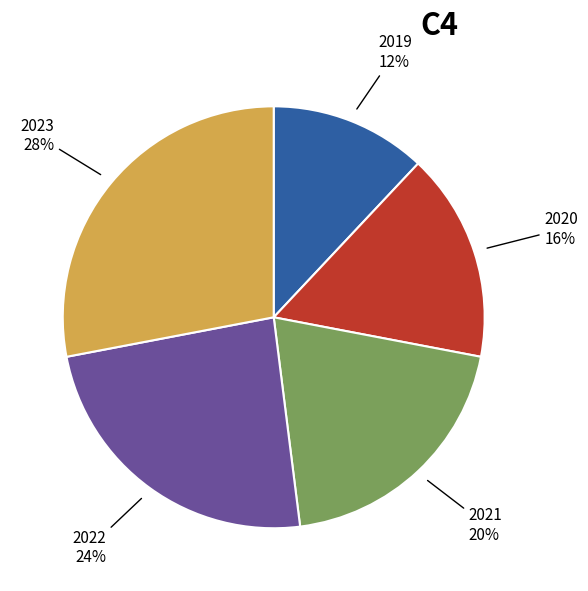

To the nearest percent, what percentage of the pie is 2023?

28%